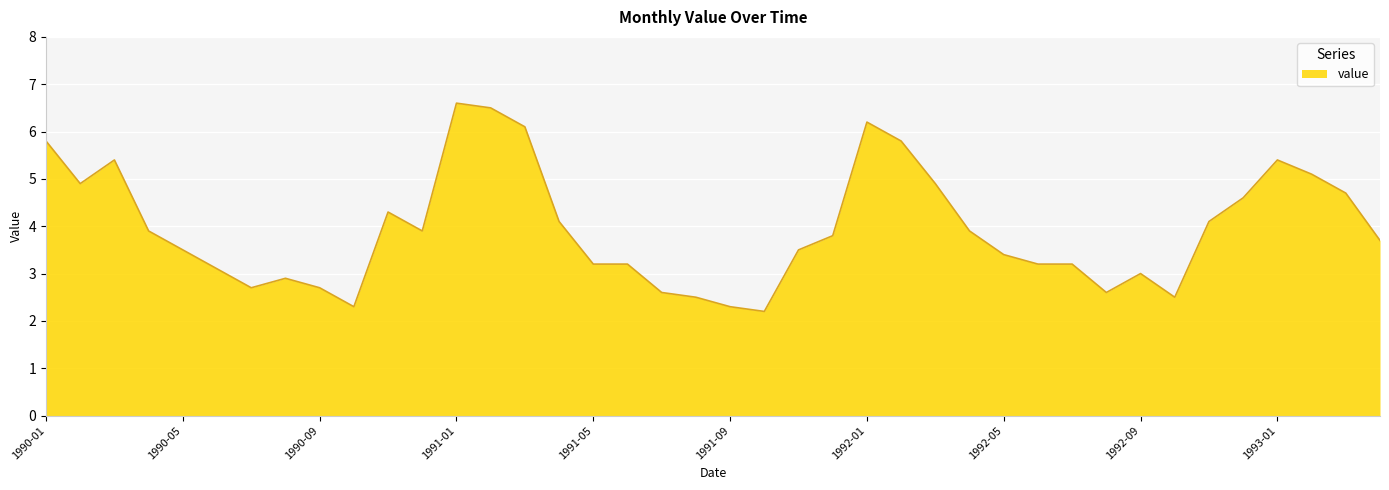

What is the minimum value shown in the chart?

2.2